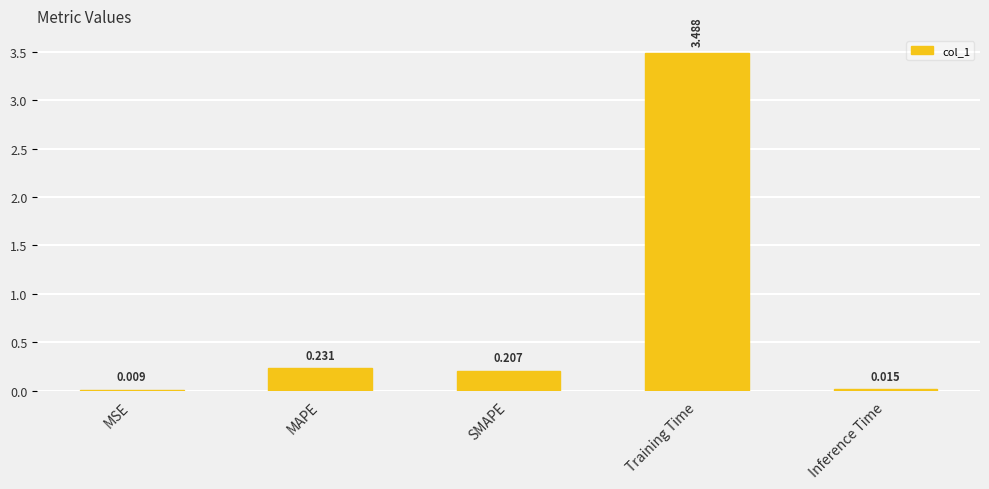

What is the sum of the values at MAPE and SMAPE?

0.4